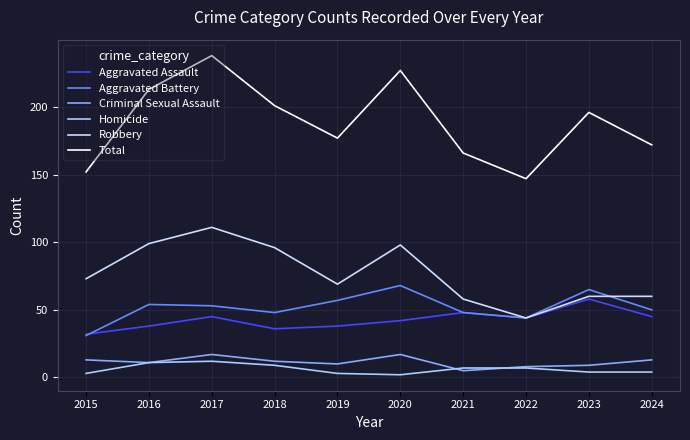

What is the difference between the Homicide values at 2015 and 2018?

6